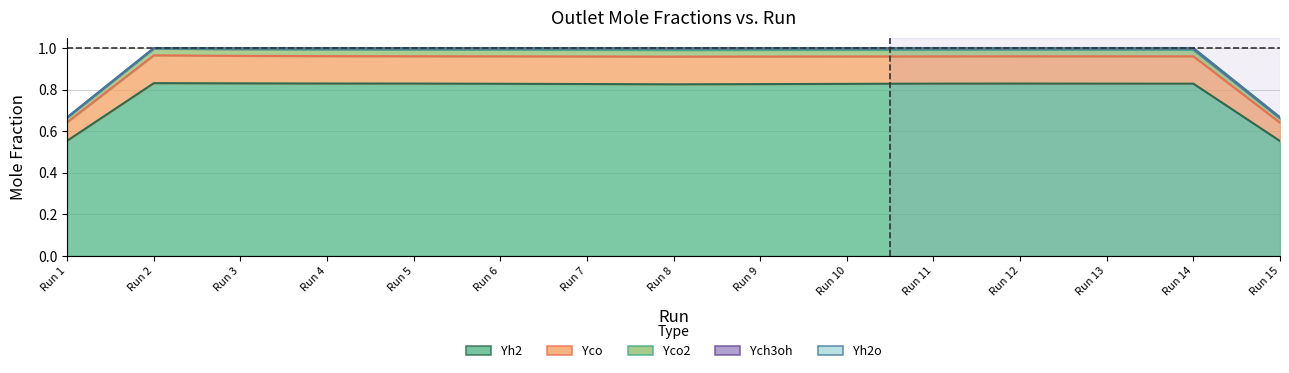

At which category does the chart reach its minimum across all series?

3